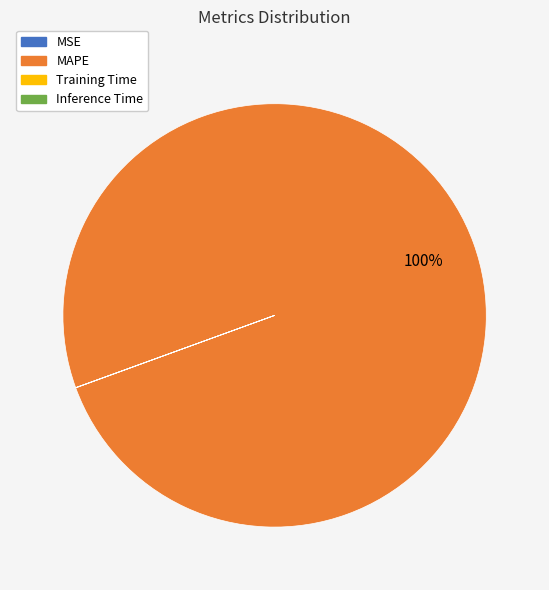

What is the majority slice?

MAPE